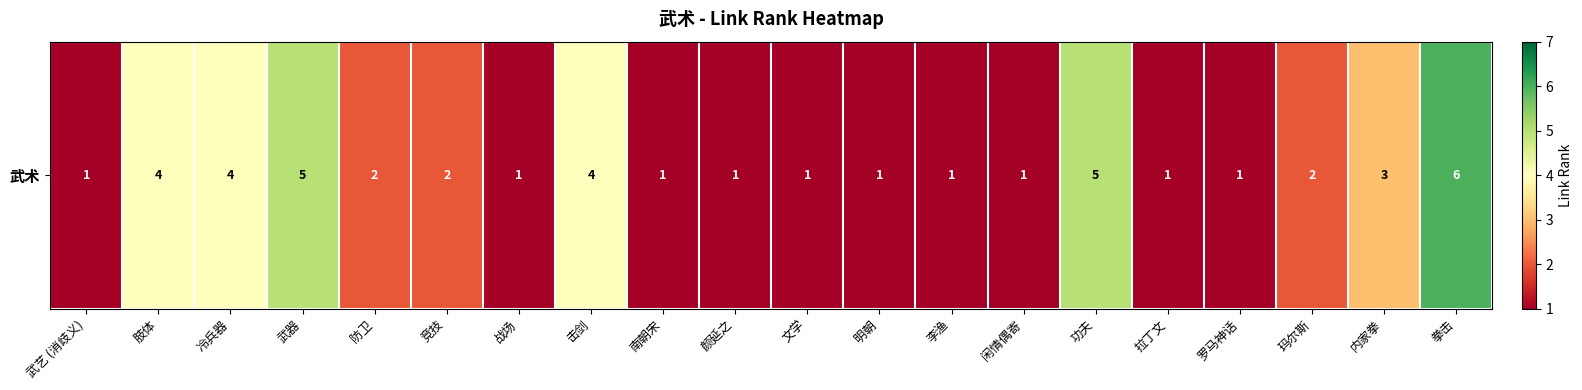

At which category does the chart reach its peak across all series?

拳击